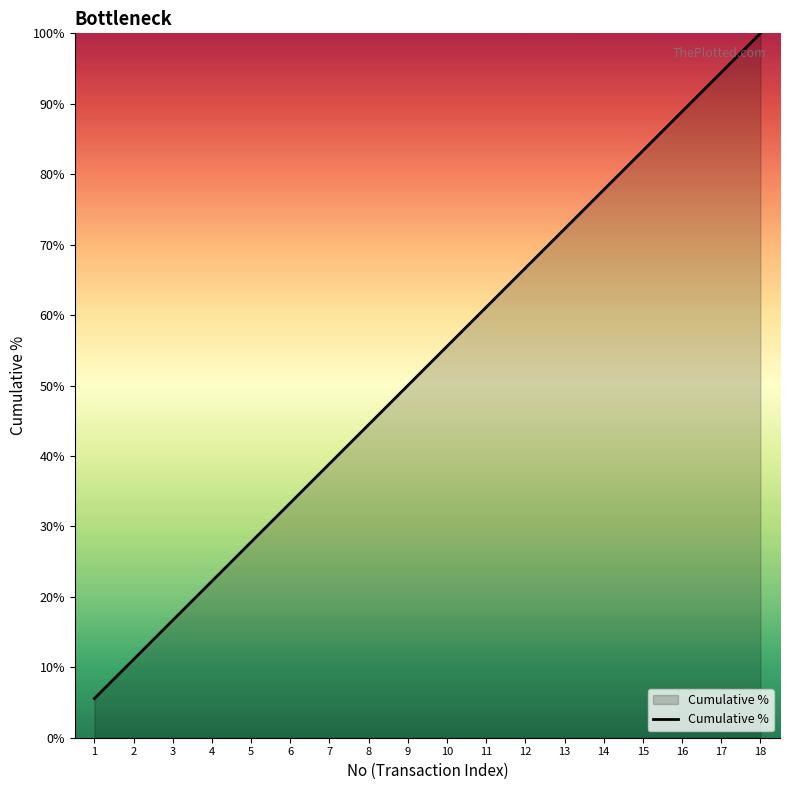

Which label corresponds to the largest value in the chart?

18